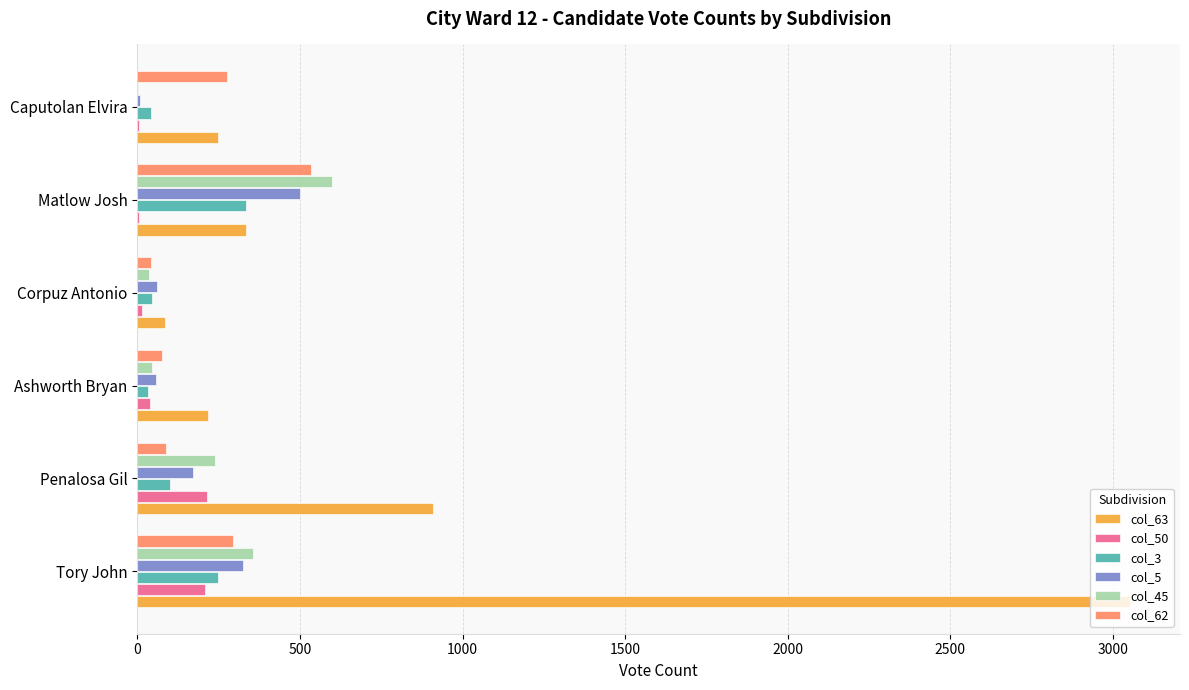

The value of col_62 at Penalosa Gil is 87. True or false?

True